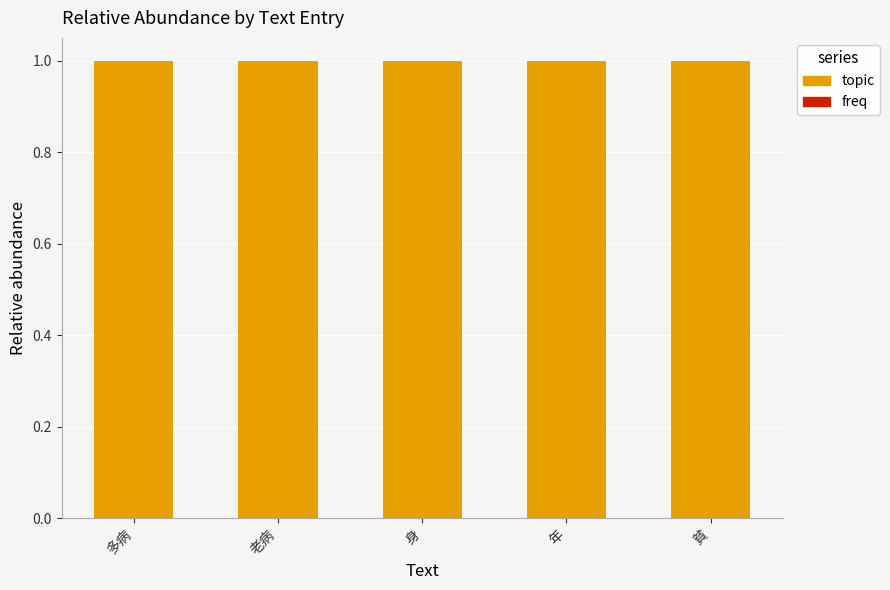

True or false: topic has a value of 1.0 at 年.

True